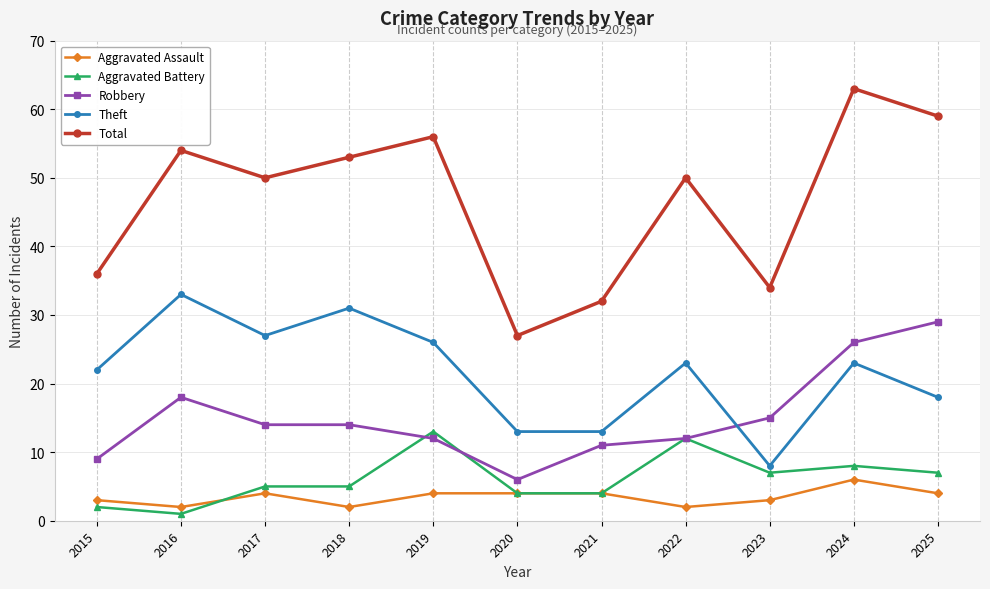

In Theft, how many points are higher than both neighbors (excluding endpoints)?

4